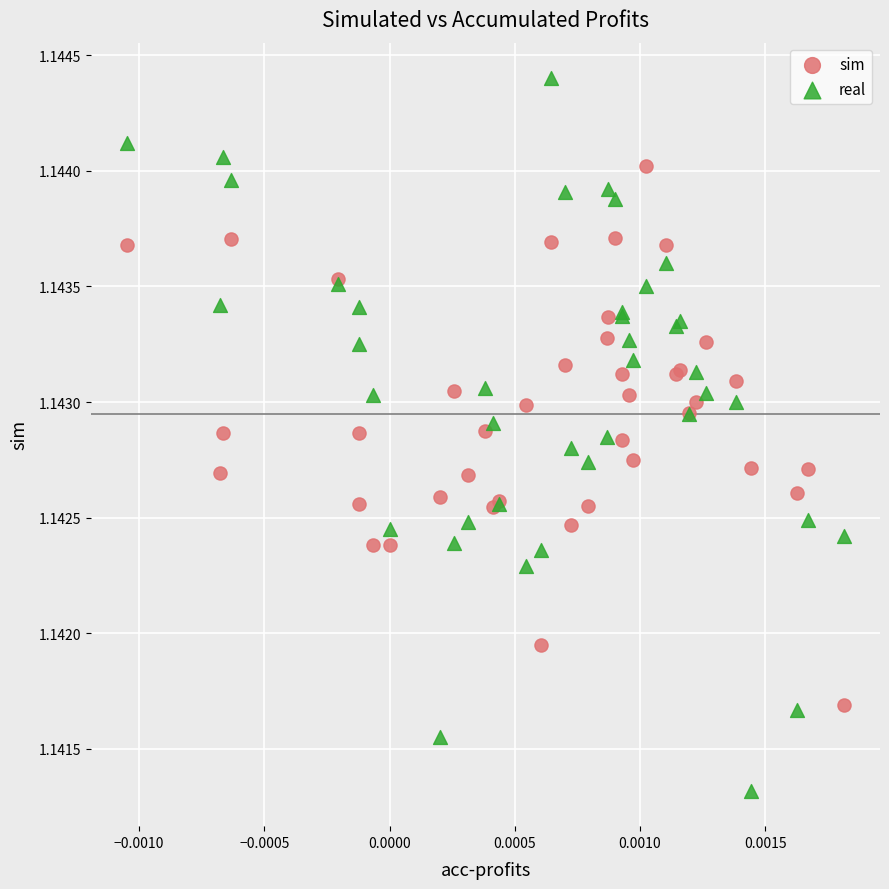

What are all the series names shown in the legend?

sim, real